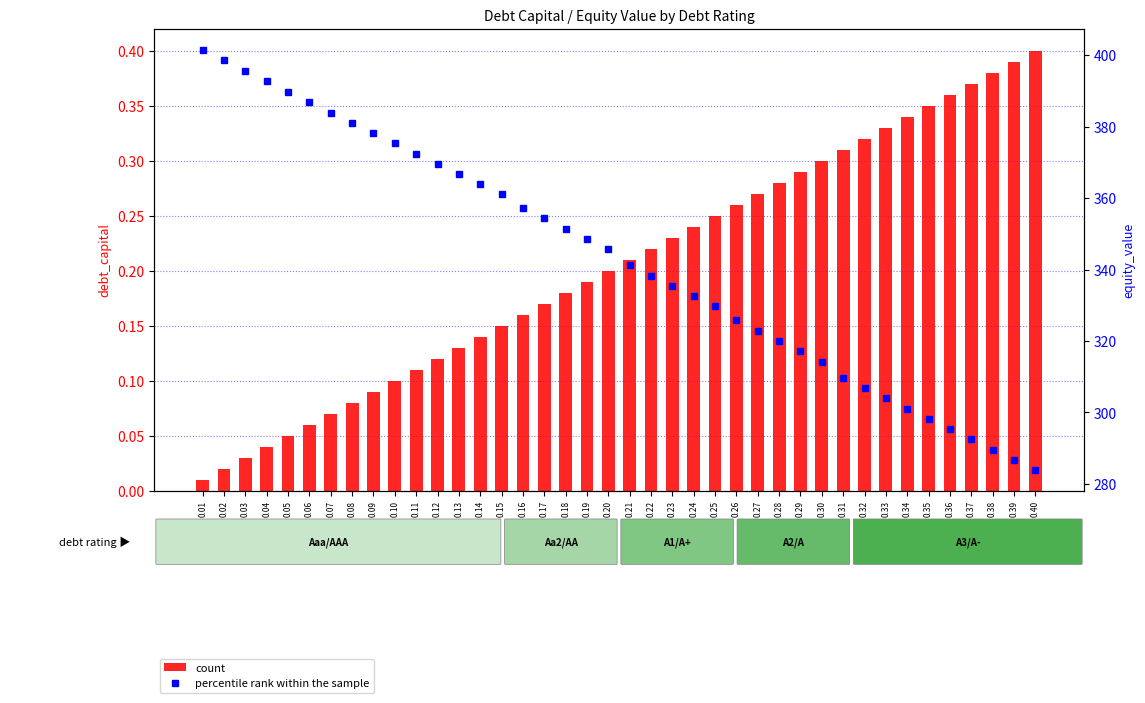

What is the sum of all values?

8.2